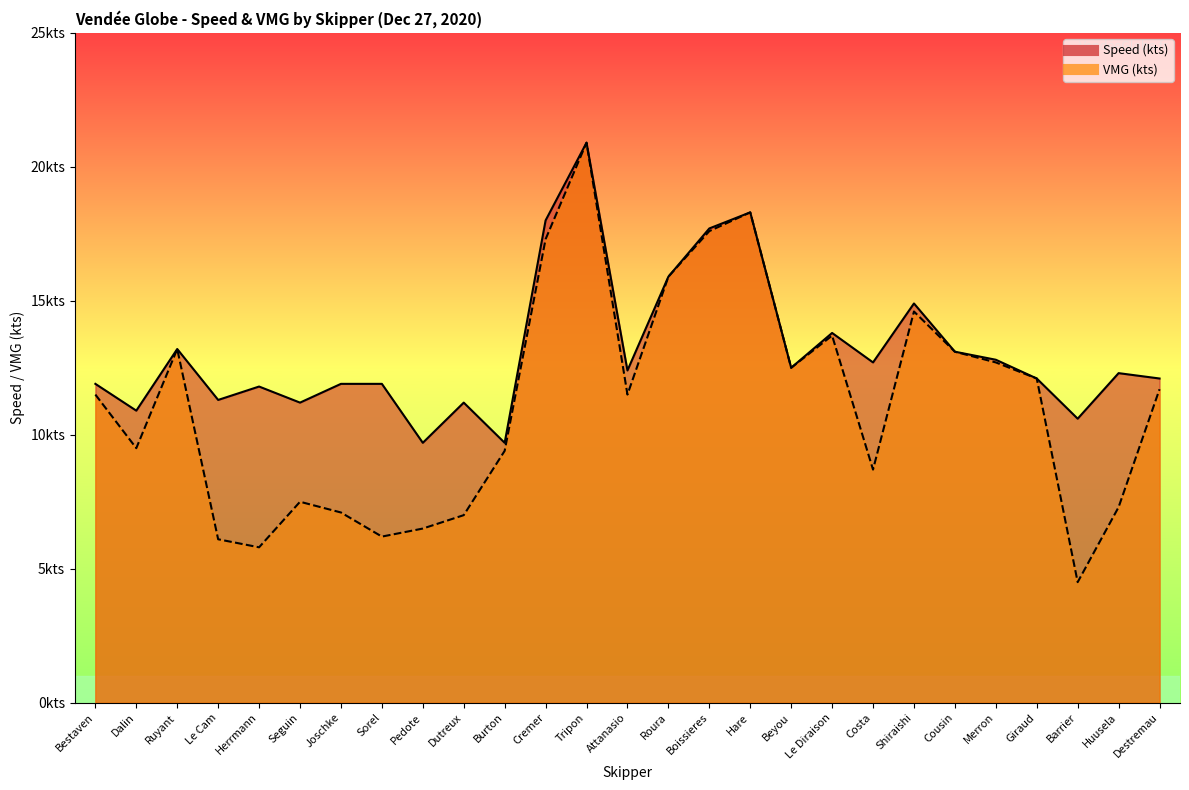

Does the chart have visible grid lines?

No